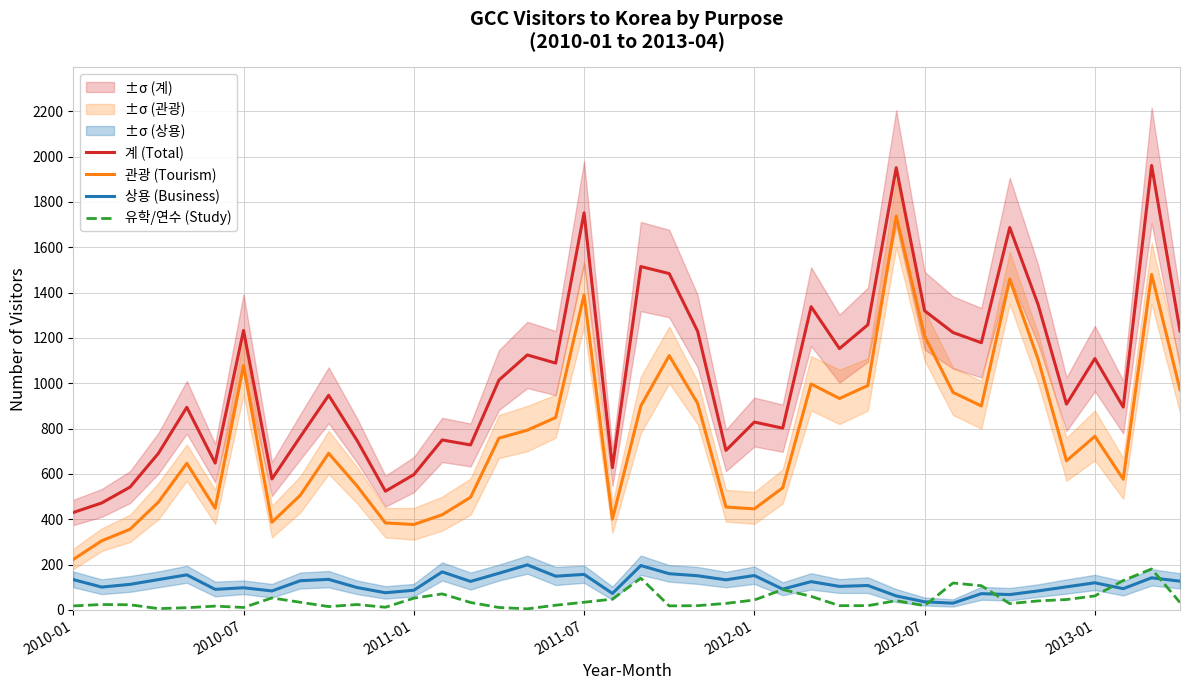

In 계 (Total), how many points are lower than both neighbors (excluding endpoints)?

12